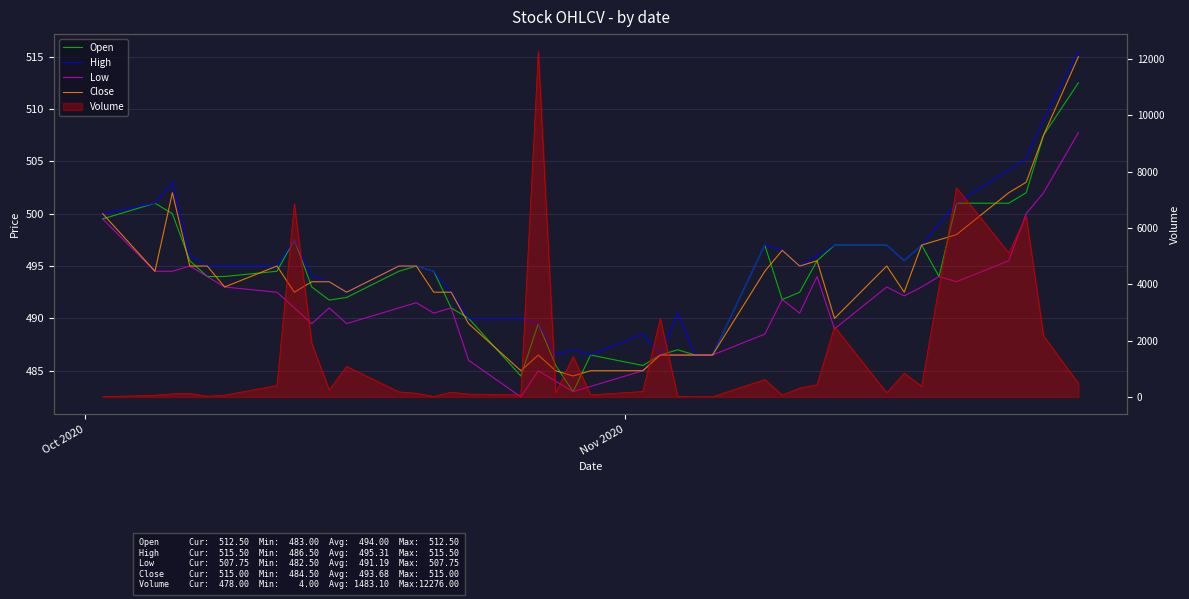

What is the minimum value for Open?

483.0